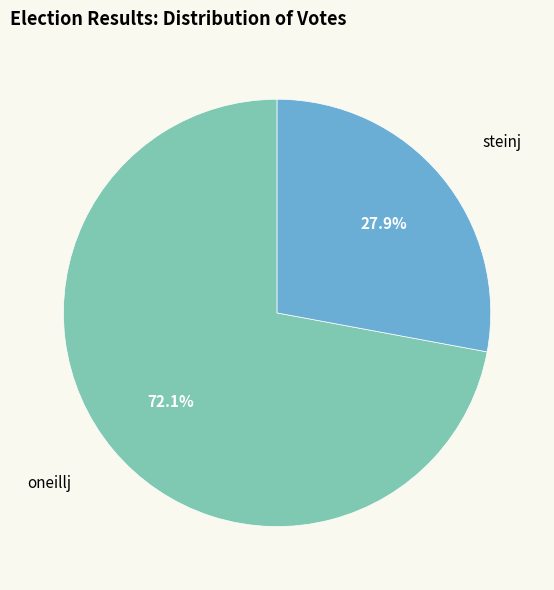

To the nearest percent, what is the difference between the largest and smallest slice percentages?

44%